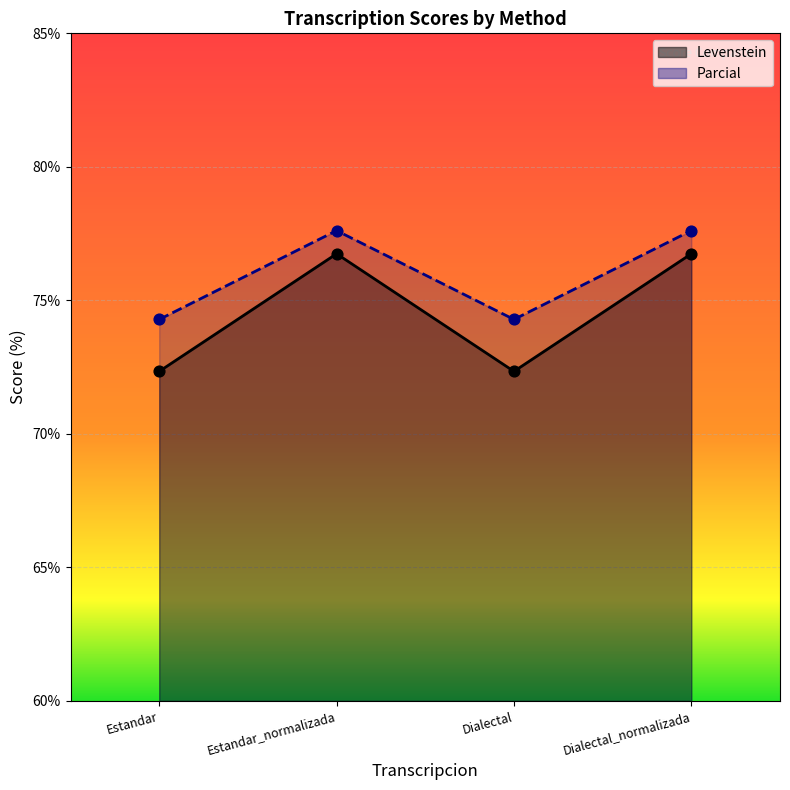

Which series reaches the maximum Y coordinate?

Parcial